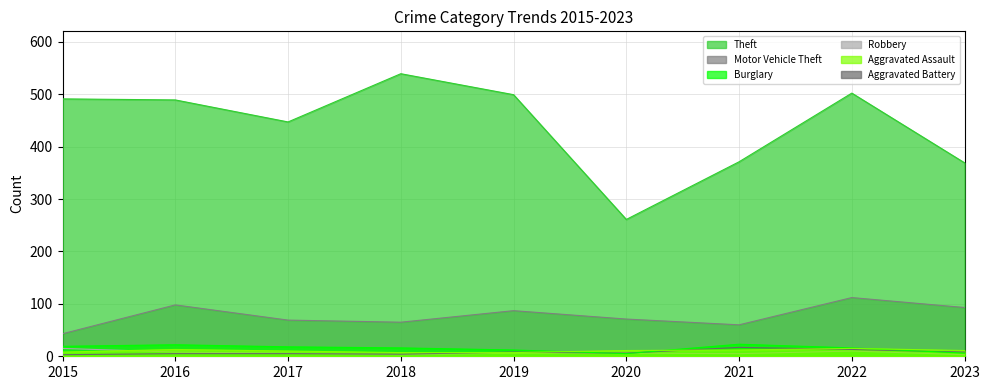

What value does the Burglary series have at 2018?

16